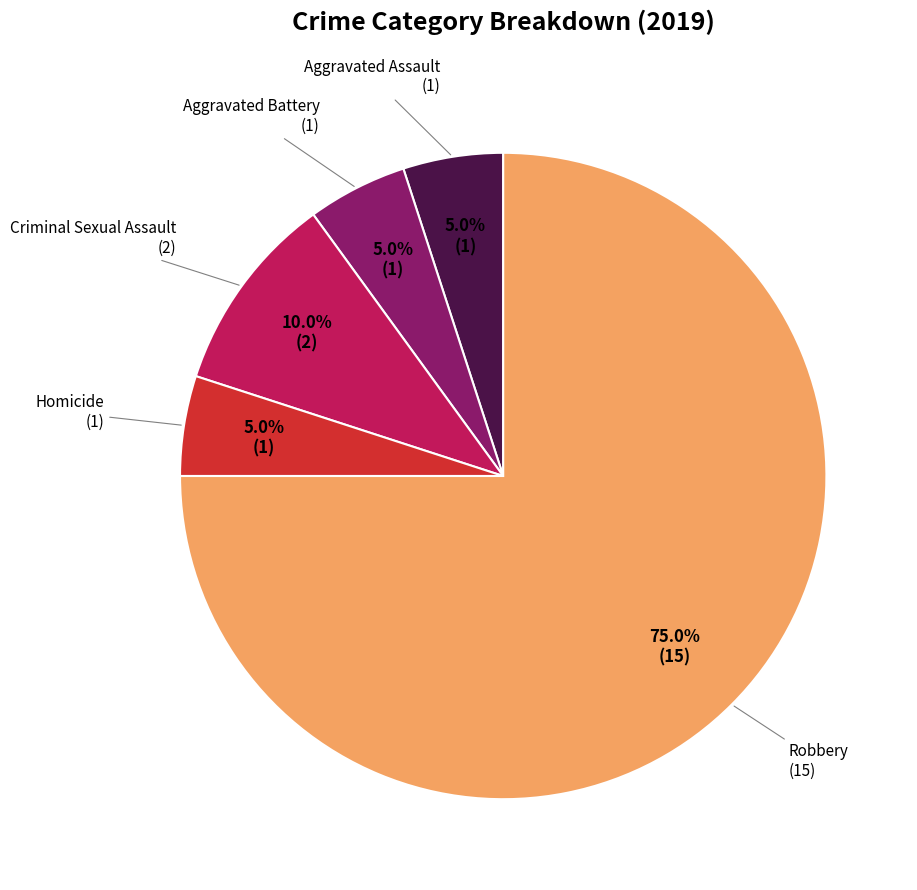

Is it true that Criminal Sexual Assault is 1% of the pie?

False